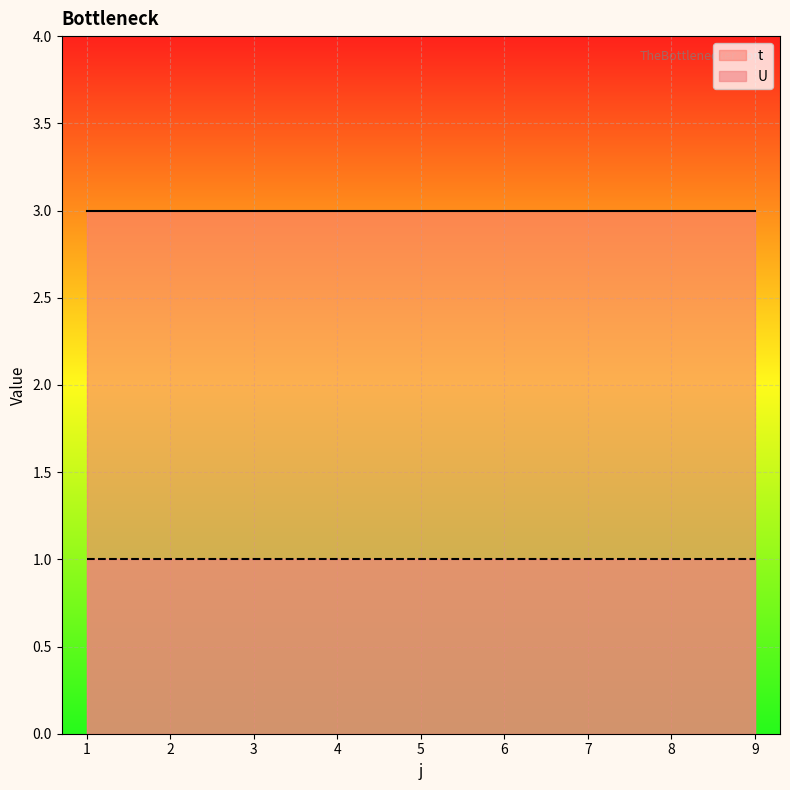

Is it true that U equals 1 at 5?

True